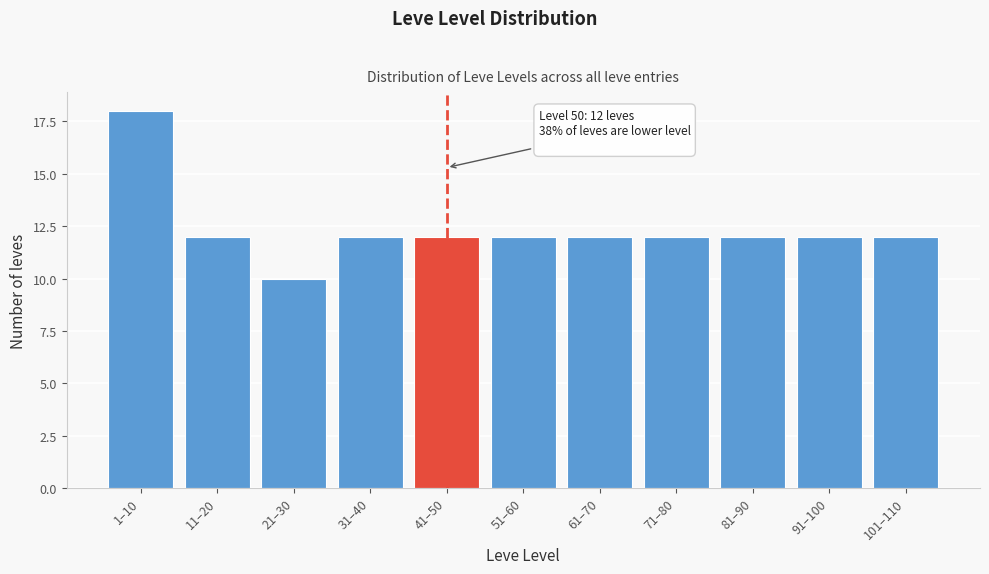

Reading right to left, extract all data points from this chart.

101–110=12	91–100=12	81–90=12	71–80=12	61–70=12	51–60=12	41–50=12	31–40=12	21–30=10	11–20=12	1–10=18